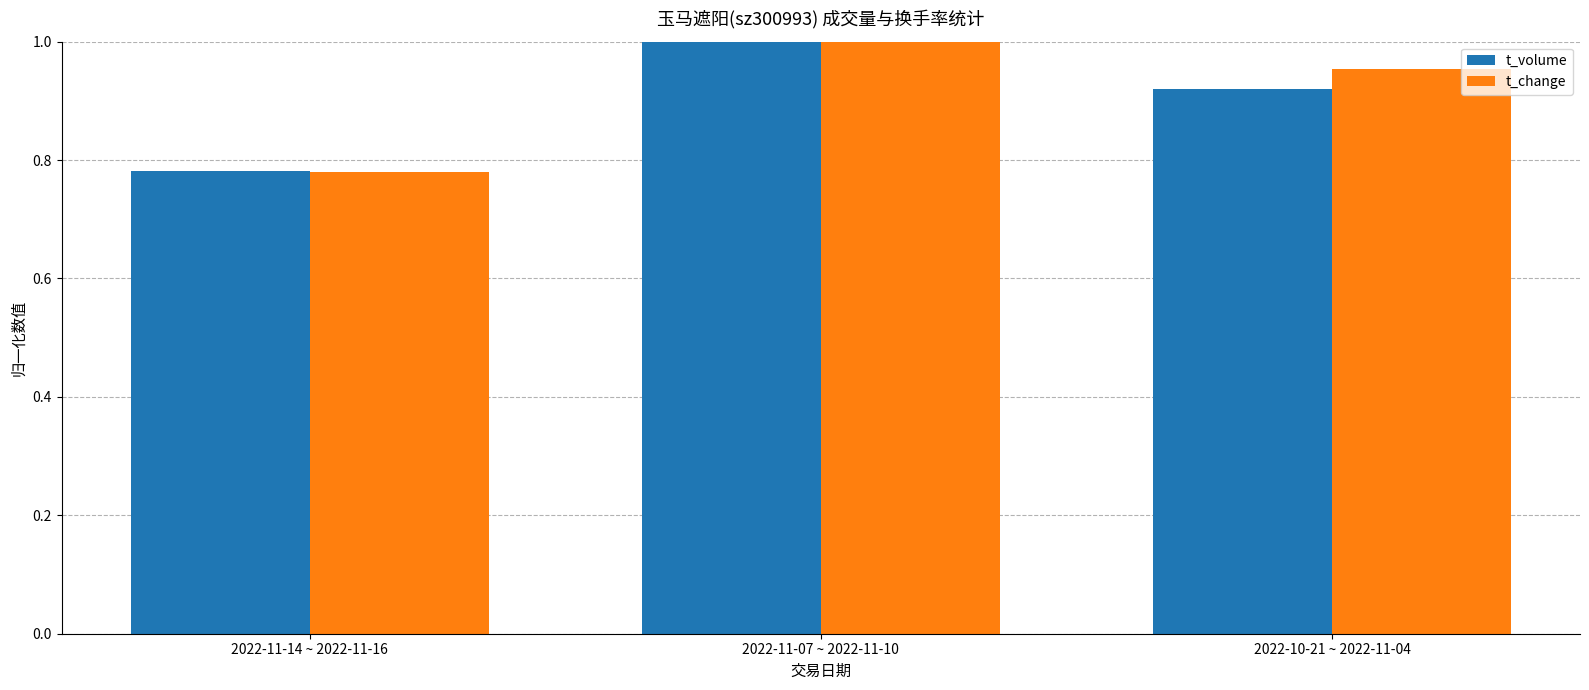

The t_change series shows 1.3 at 2022-11-07 ~ 2022-11-10. True or false?

False